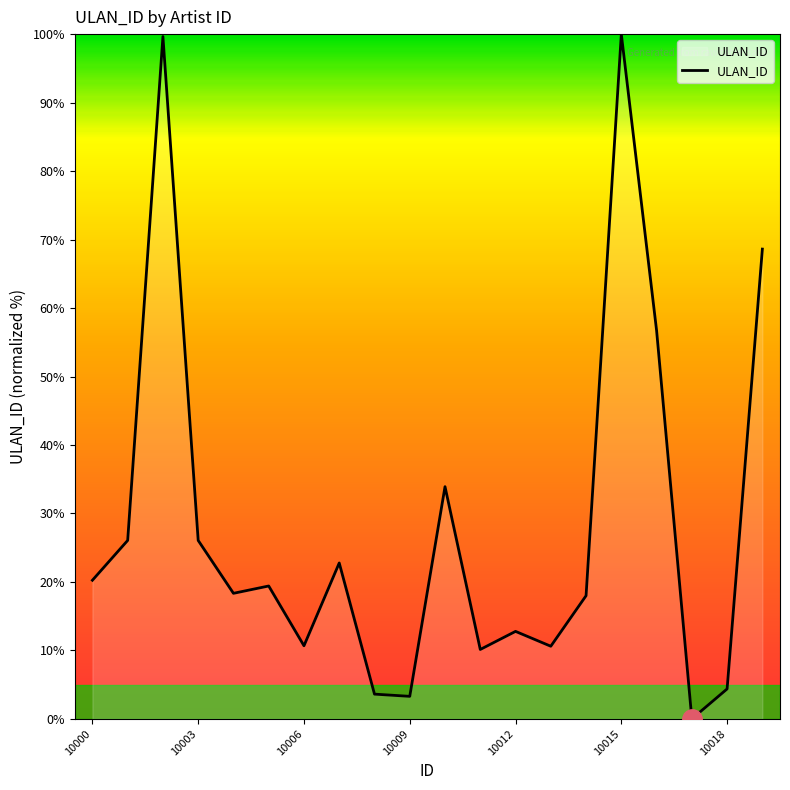

What is the difference between the maximum and minimum values?

100.0